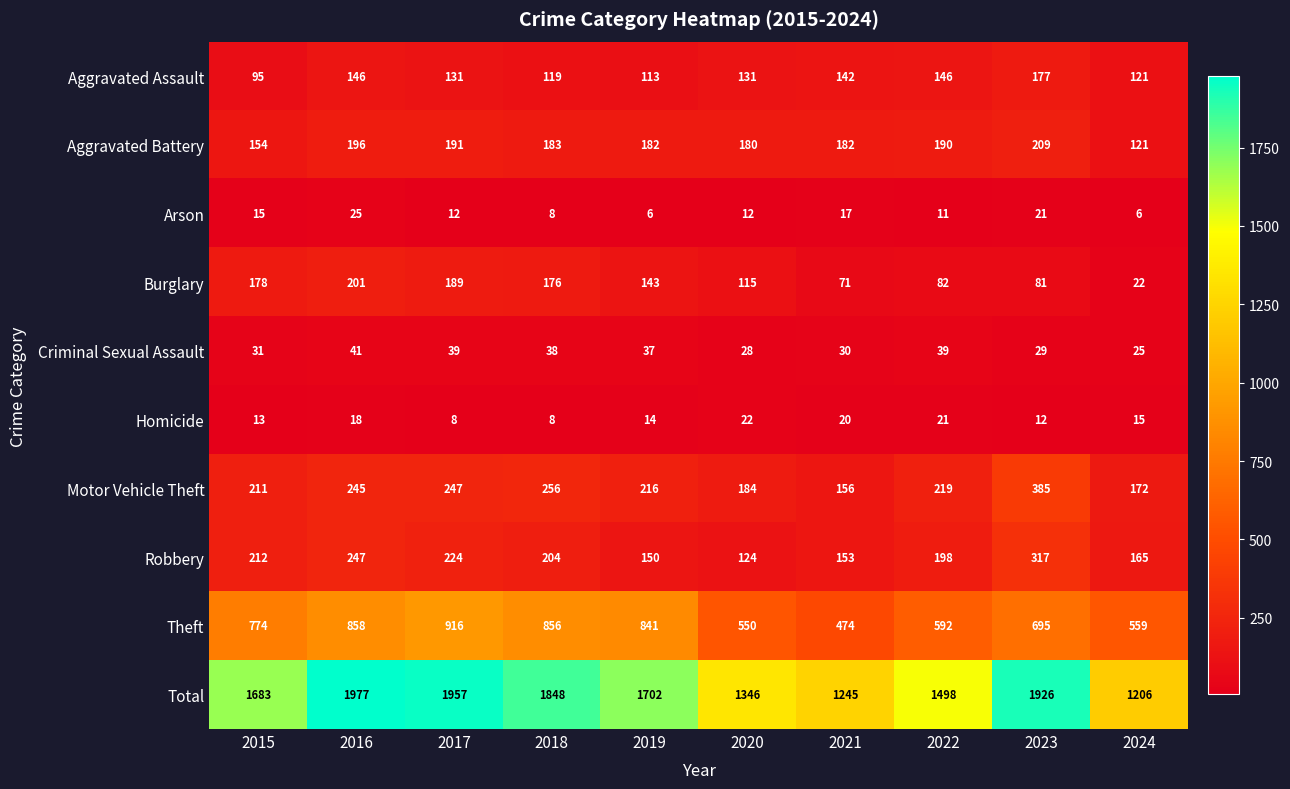

List the series in order of their peak value, highest first.

Total, Theft, Motor Vehicle Theft, Robbery, Aggravated Battery, Burglary, Aggravated Assault, Criminal Sexual Assault, Arson, Homicide